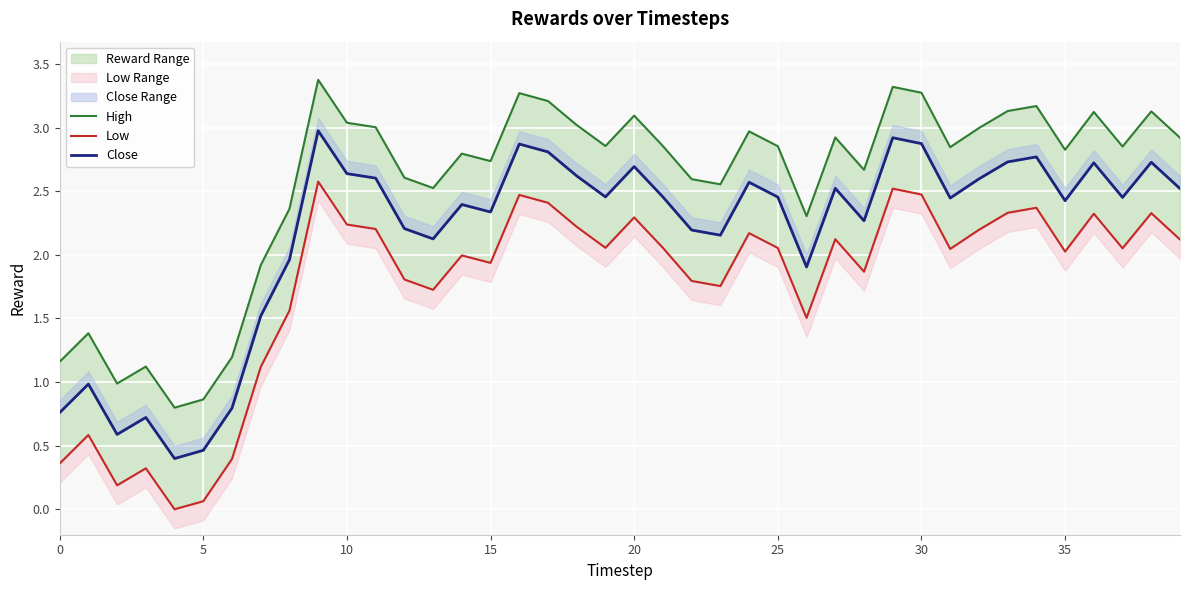

True or false: Close and High intersect in this chart.

False